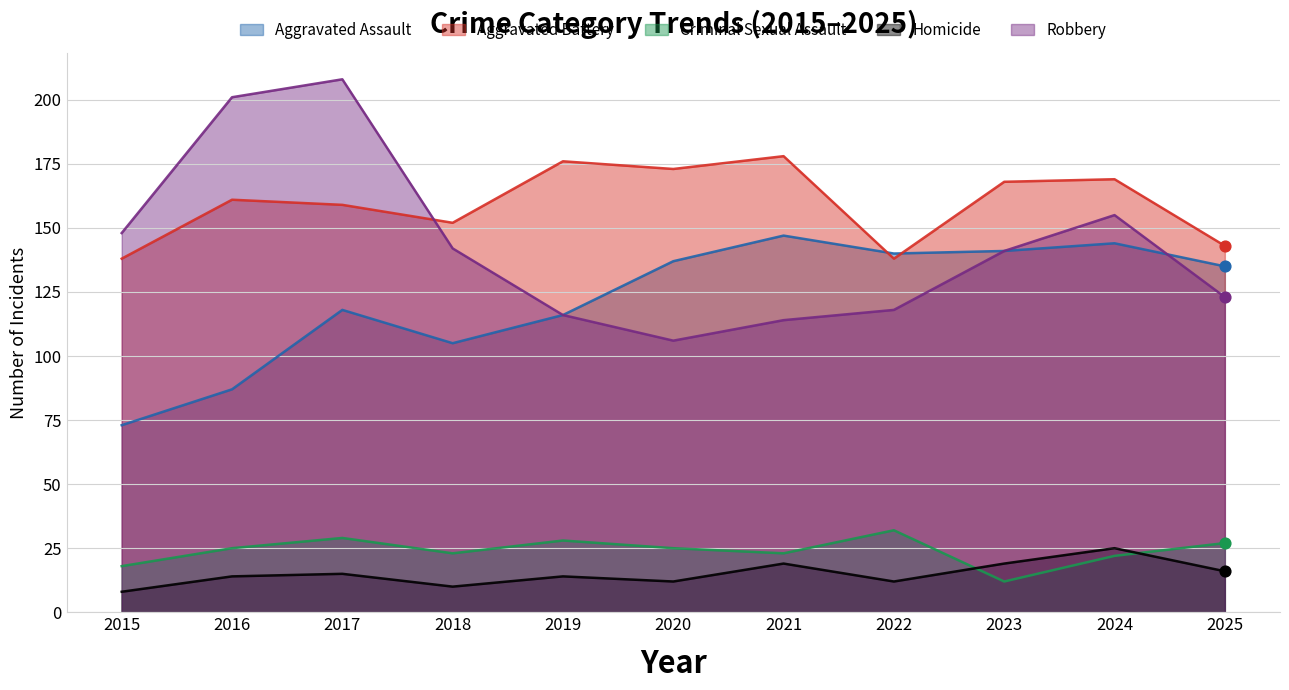

Is the value of Homicide at 2022 greater than the value of Criminal Sexual Assault at 2018?

No